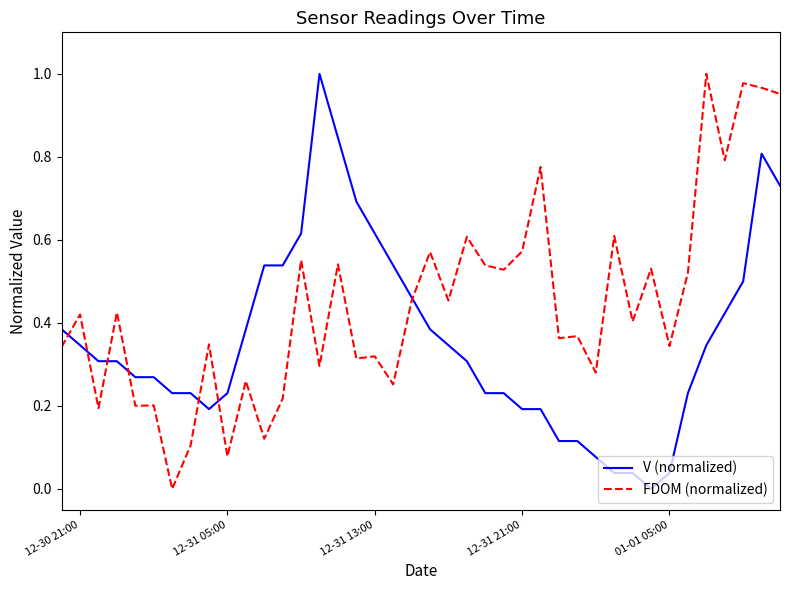

Which series has the largest total across all categories?

FDOM (normalized)